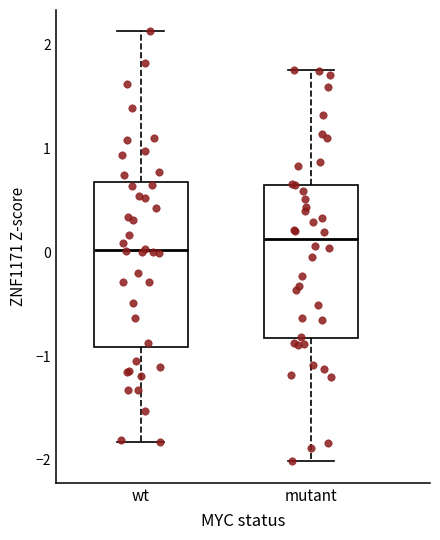

Comparing the boxes themselves (not the whiskers), which one is the tallest?

wt